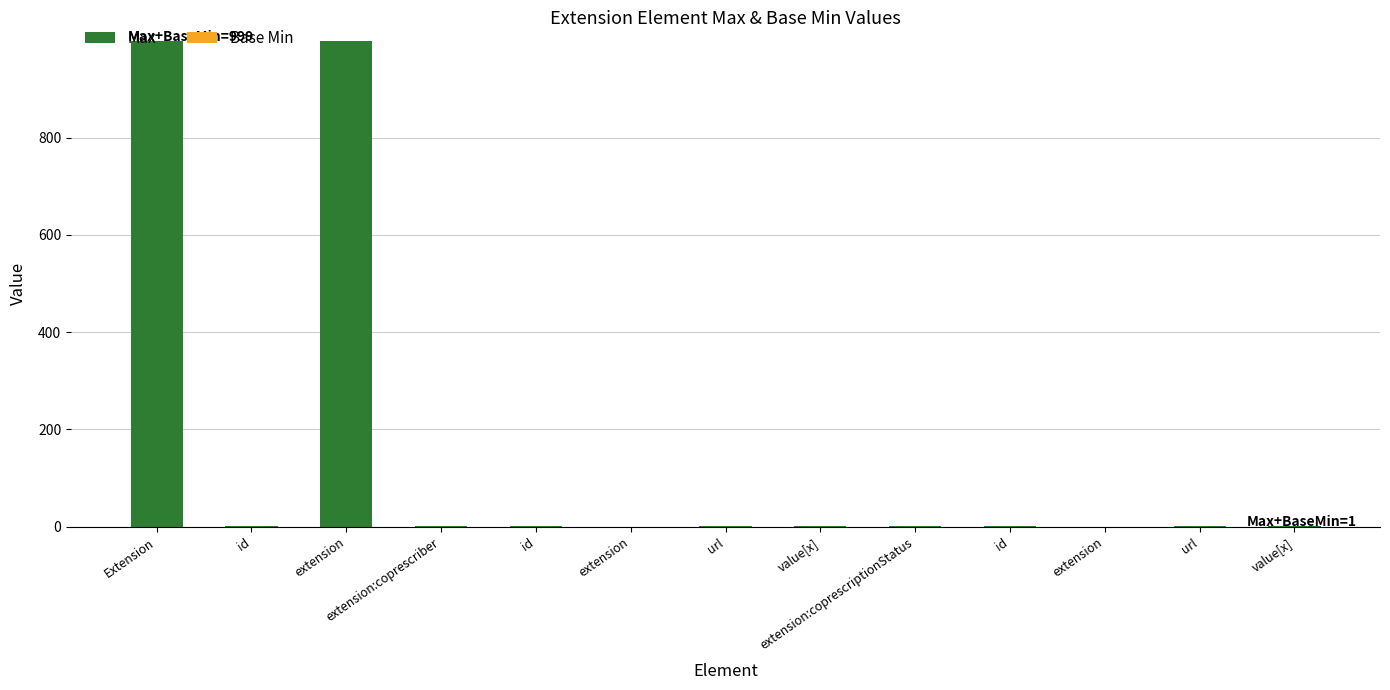

Are the bars horizontal?

No